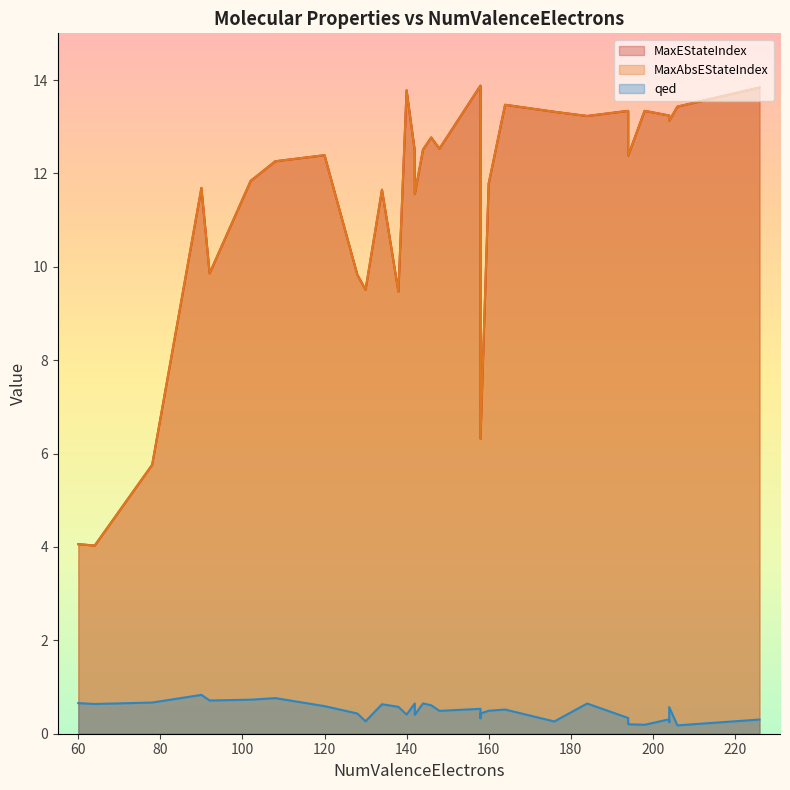

How many data points does each series have?

33